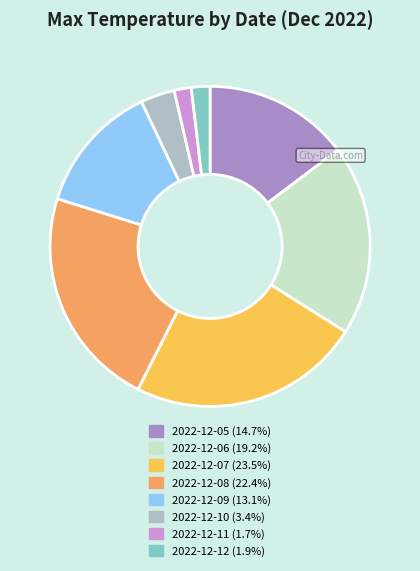

Is the sum of 2022-12-05 and 2022-12-09 greater than half?

No